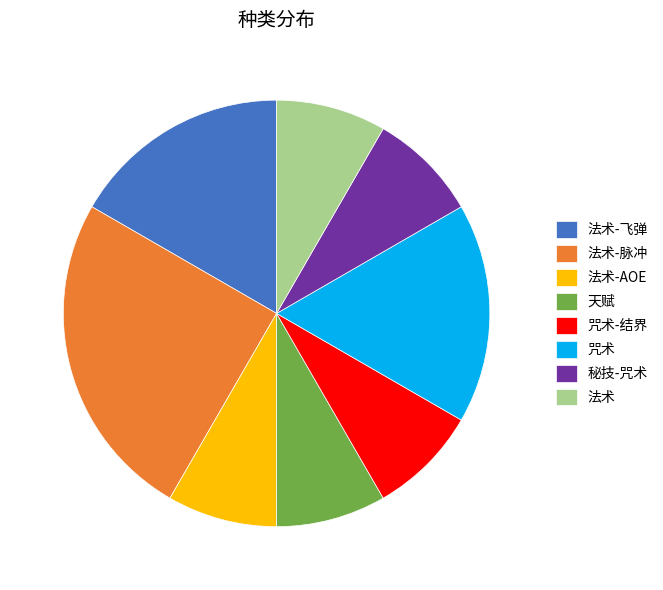

What is the ratio of the value at 咒术-结界 to the value at 天赋?

1.0